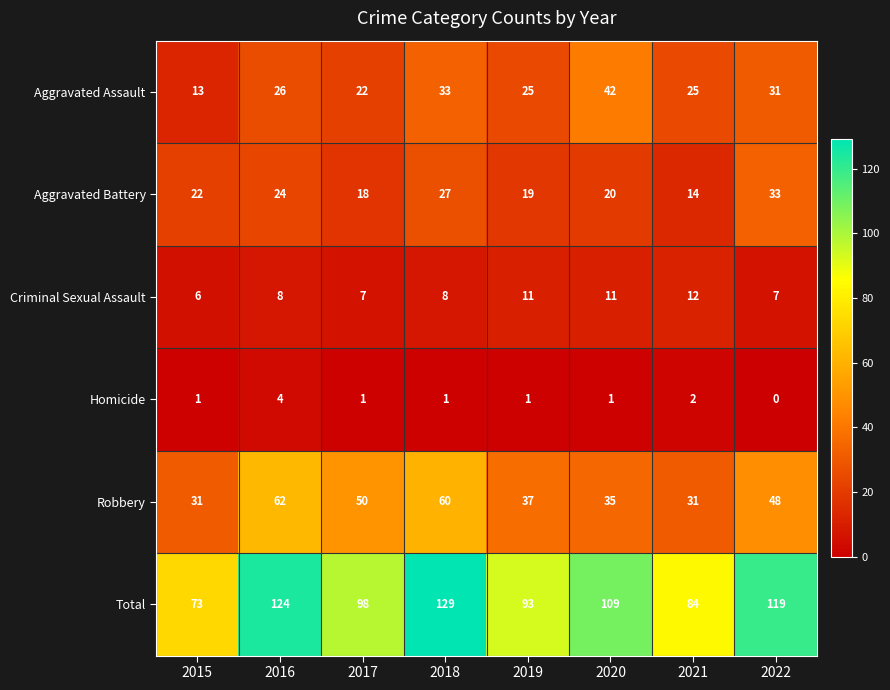

What is the spread (max minus min) of values at 2016?

120